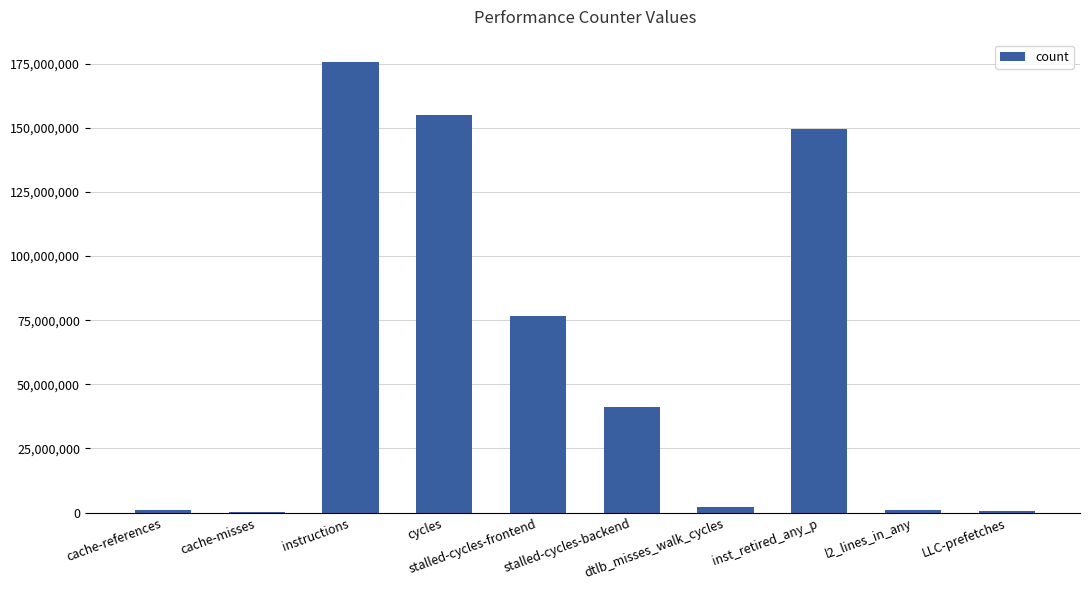

Which has a higher value, stalled-cycles-backend or l2_lines_in_any?

stalled-cycles-backend